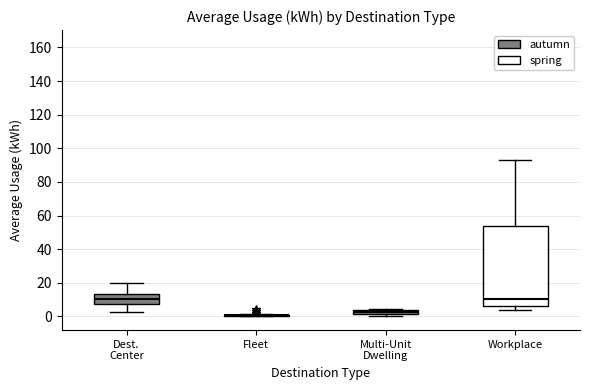

Where is the lower edge of the box for Multi-Unit Dwelling on the y-axis? The values are not printed on the chart, so give them approximately, as read against the axis.

2